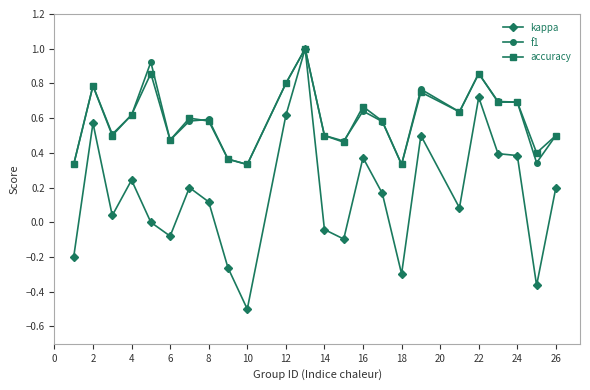

What is the minimum value shown in the chart?

-0.5